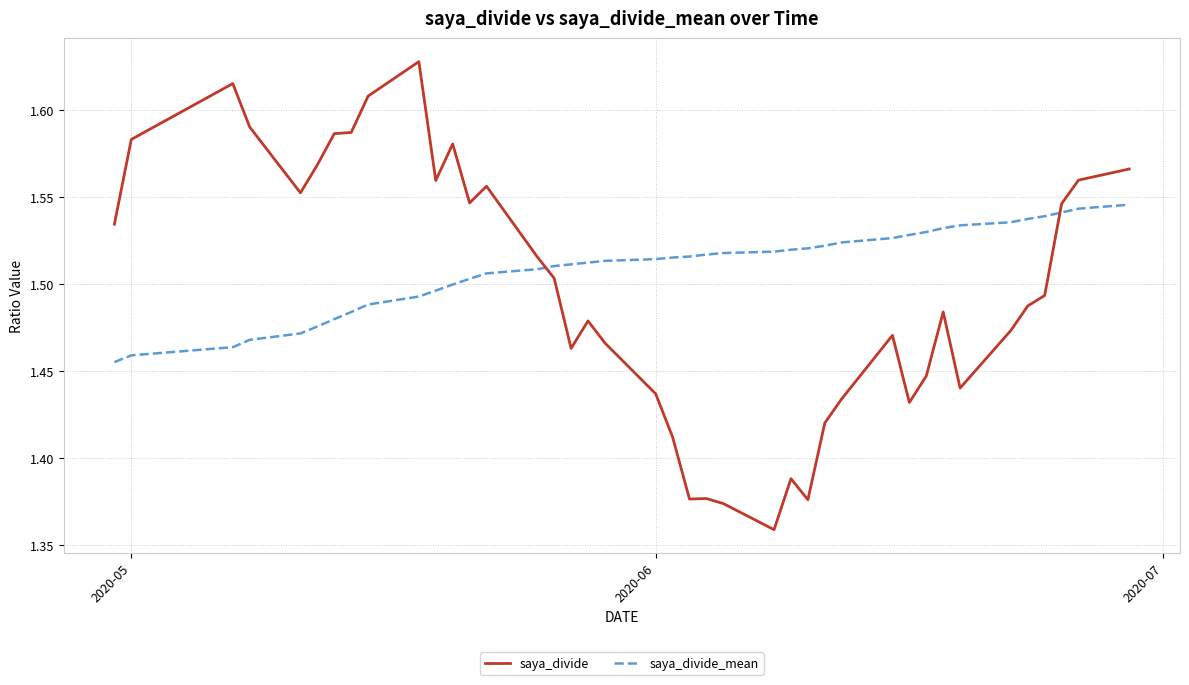

Which series has the largest total across all categories?

saya_divide_mean